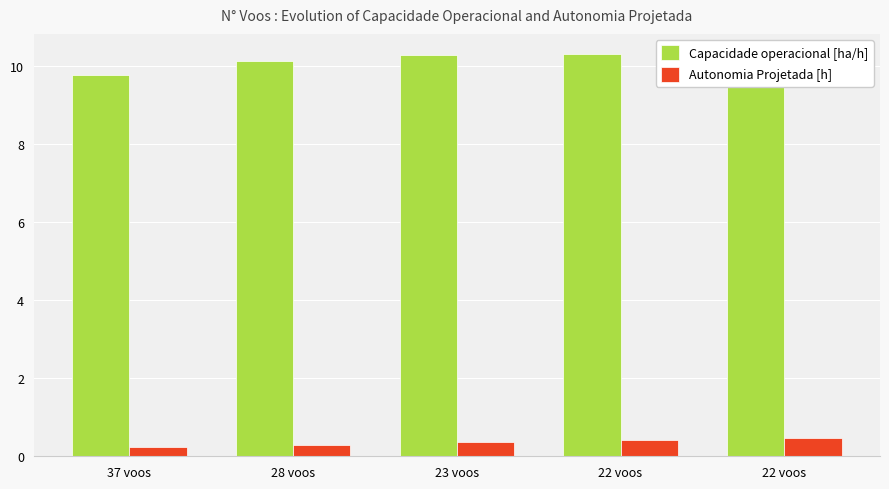

Which series has the largest total across all categories?

Capacidade operacional [ha/h]